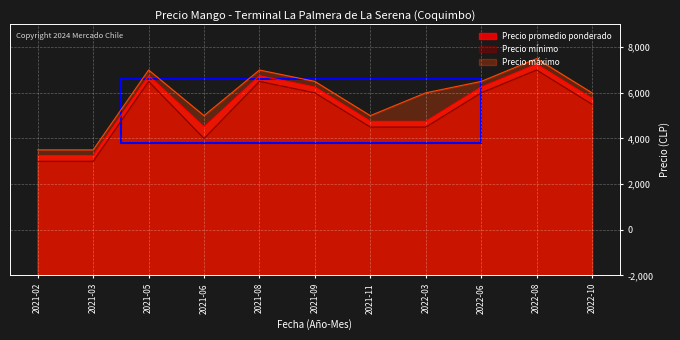

Count the number of categories in the chart.

11